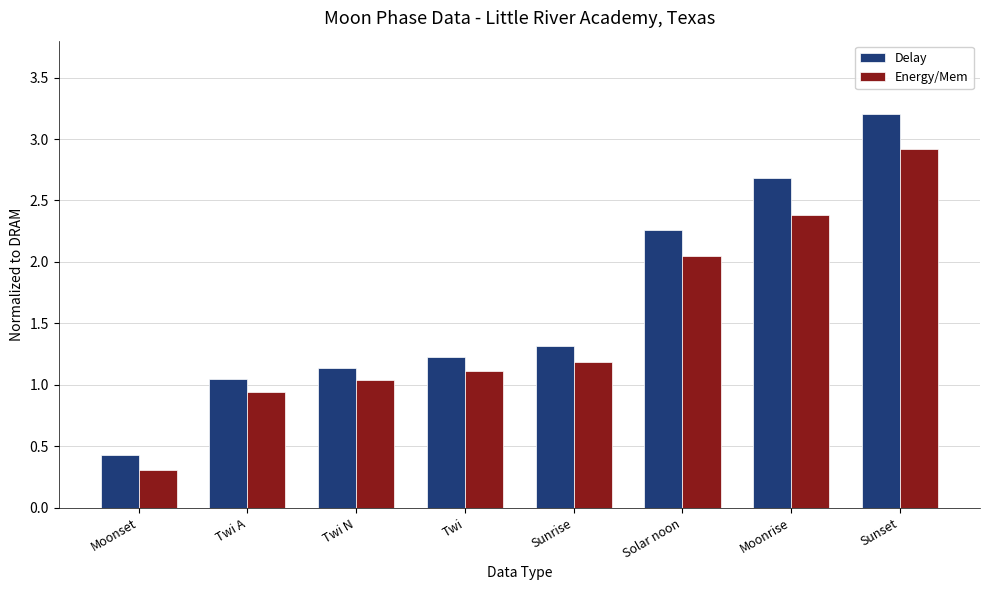

What is the sum of the Energy/Mem values at Sunset and Moonrise?

5.3